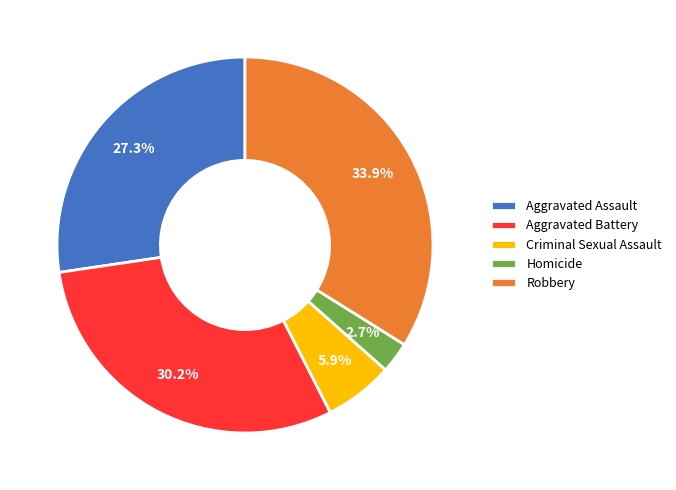

Does Homicide represent more than half of the total?

No